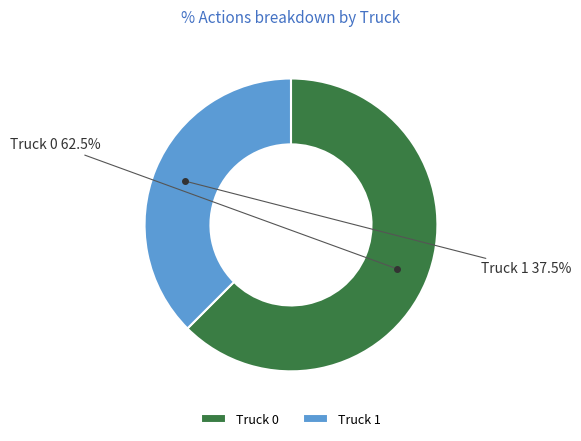

To the nearest percent, what is the combined percentage of Truck 0 and Truck 1?

100%